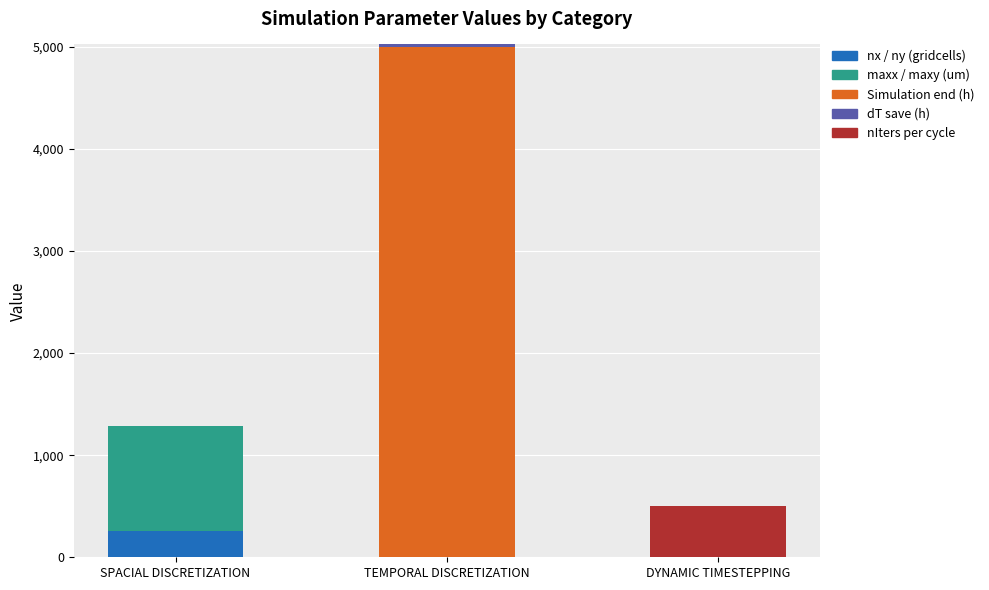

At which category is the sum across all series the highest?

TEMPORAL DISCRETIZATION